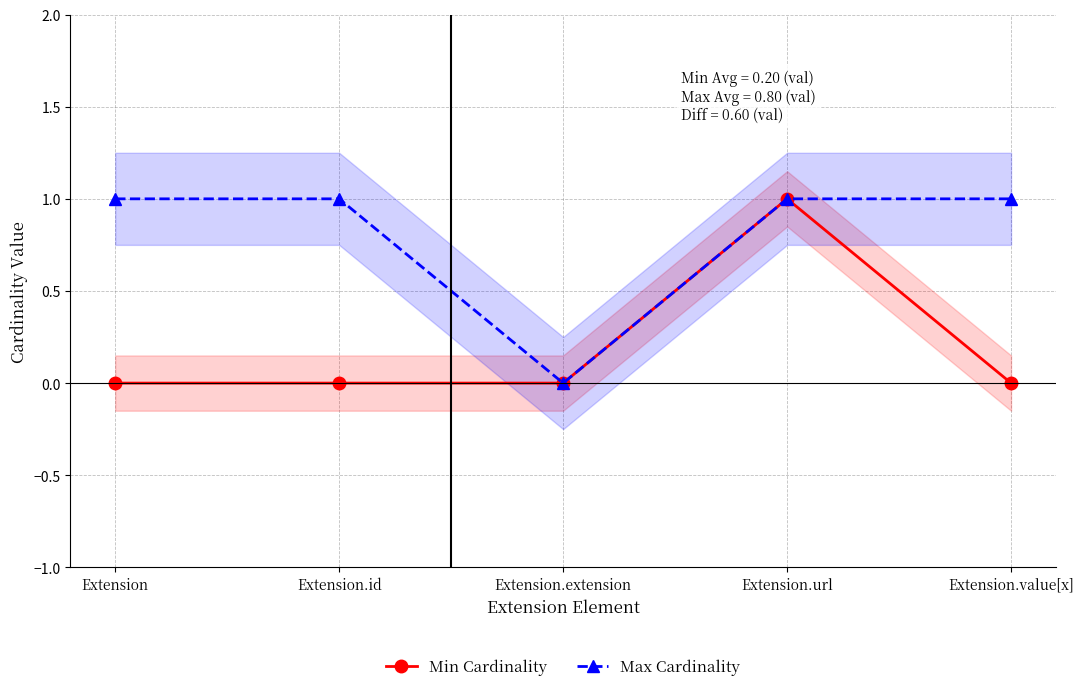

What is the value of the Min Cardinality point at the 4th from the left?

1